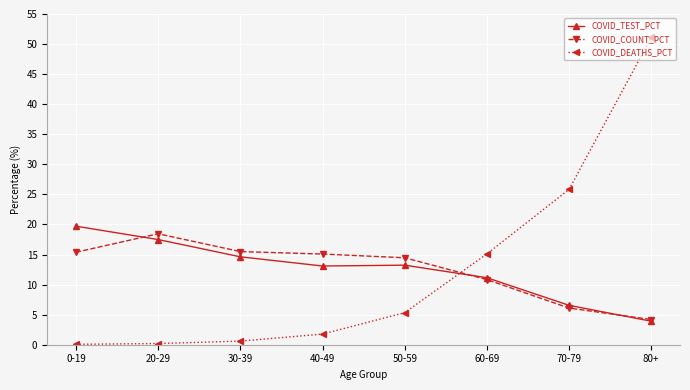

At how many categories does at least one series exceed 29?

1